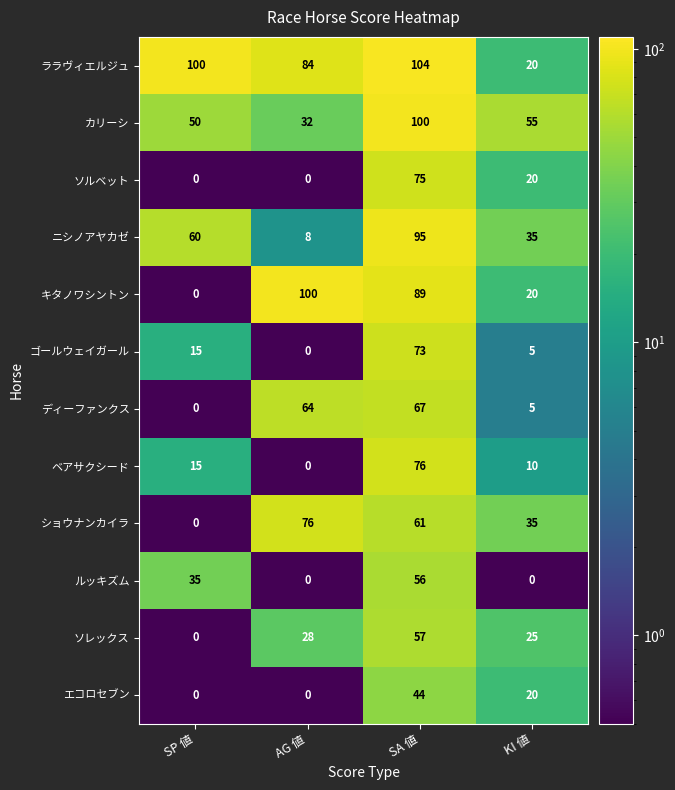

The value of ララヴィエルジュ at SP 値 is 46. True or false?

False